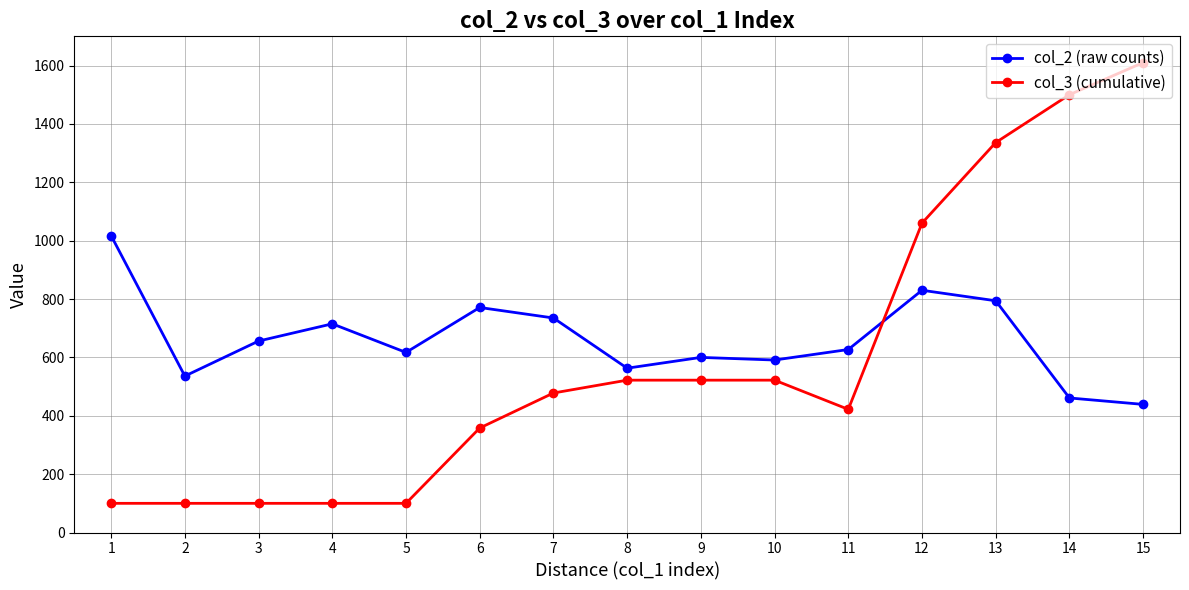

List the series in order of their peak value, lowest first.

col_2 (raw counts), col_3 (cumulative)